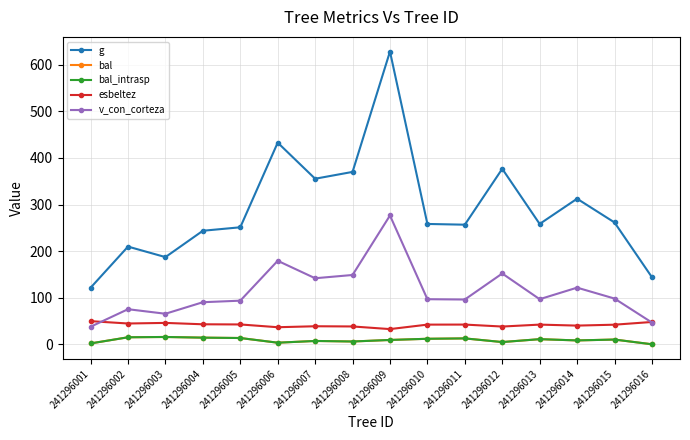

Is this an area chart (filled region under the line)?

No